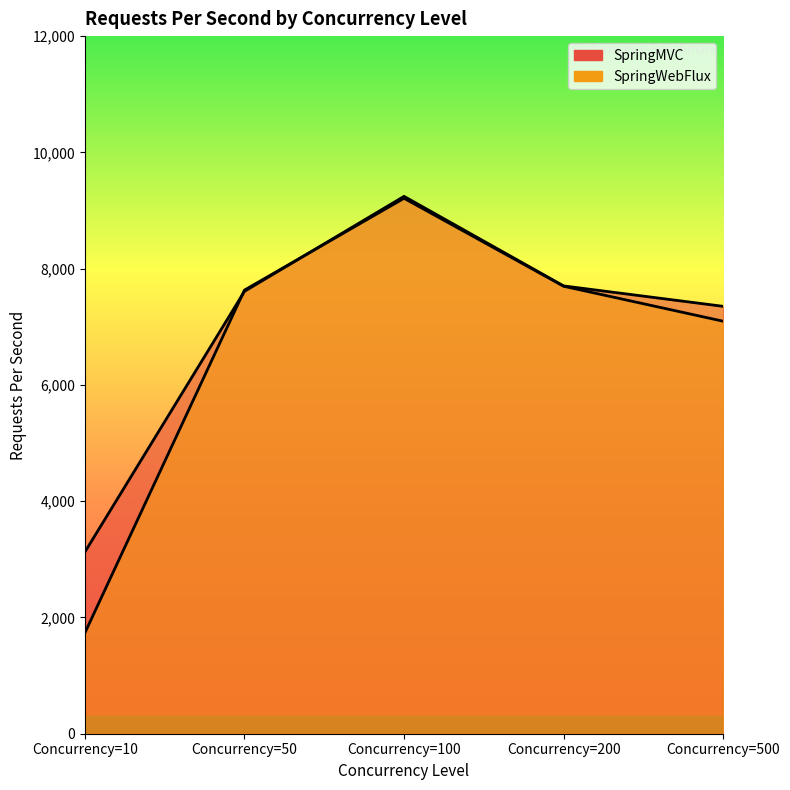

What is the lowest value of the SpringWebFlux series?

1734.2